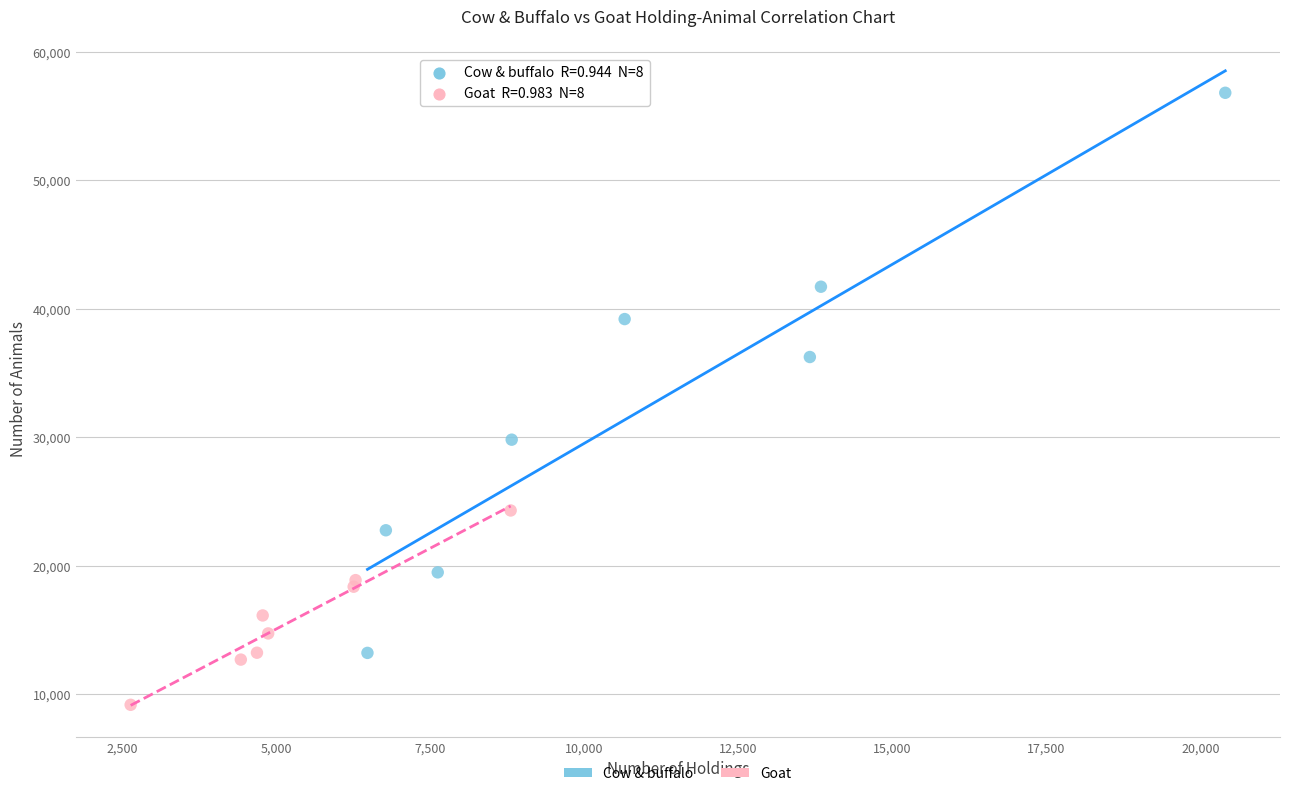

What are all the series names shown in the legend?

Cow & buffalo, Goat